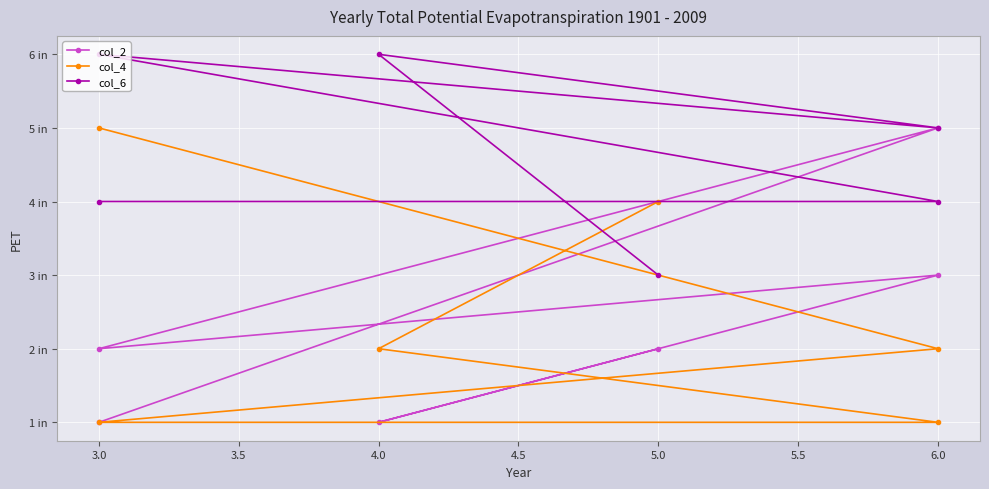

What is the sum of all col_2 values?

14